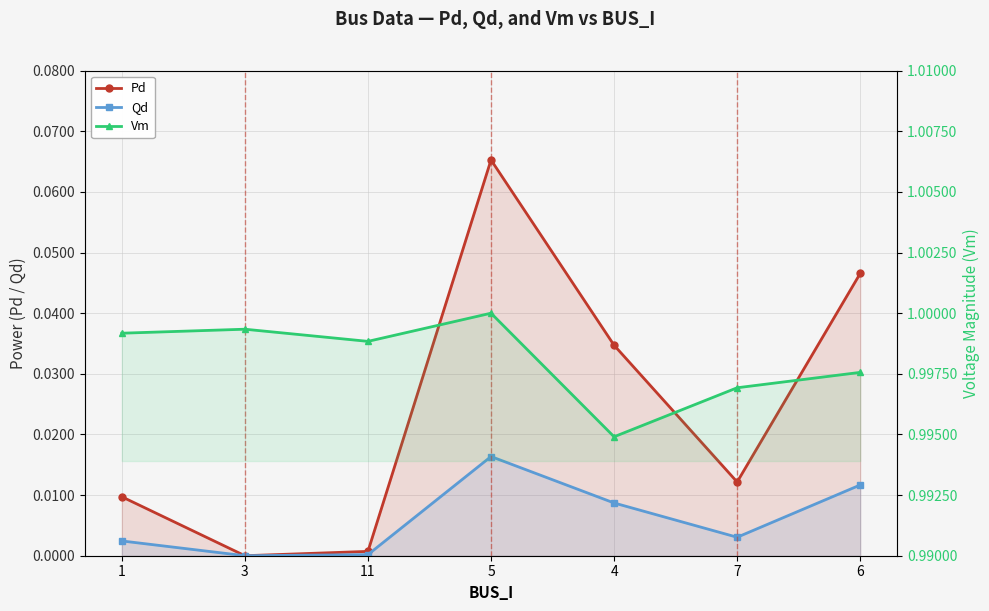

What is the value of the Vm point at the 6th from the left?

1.0